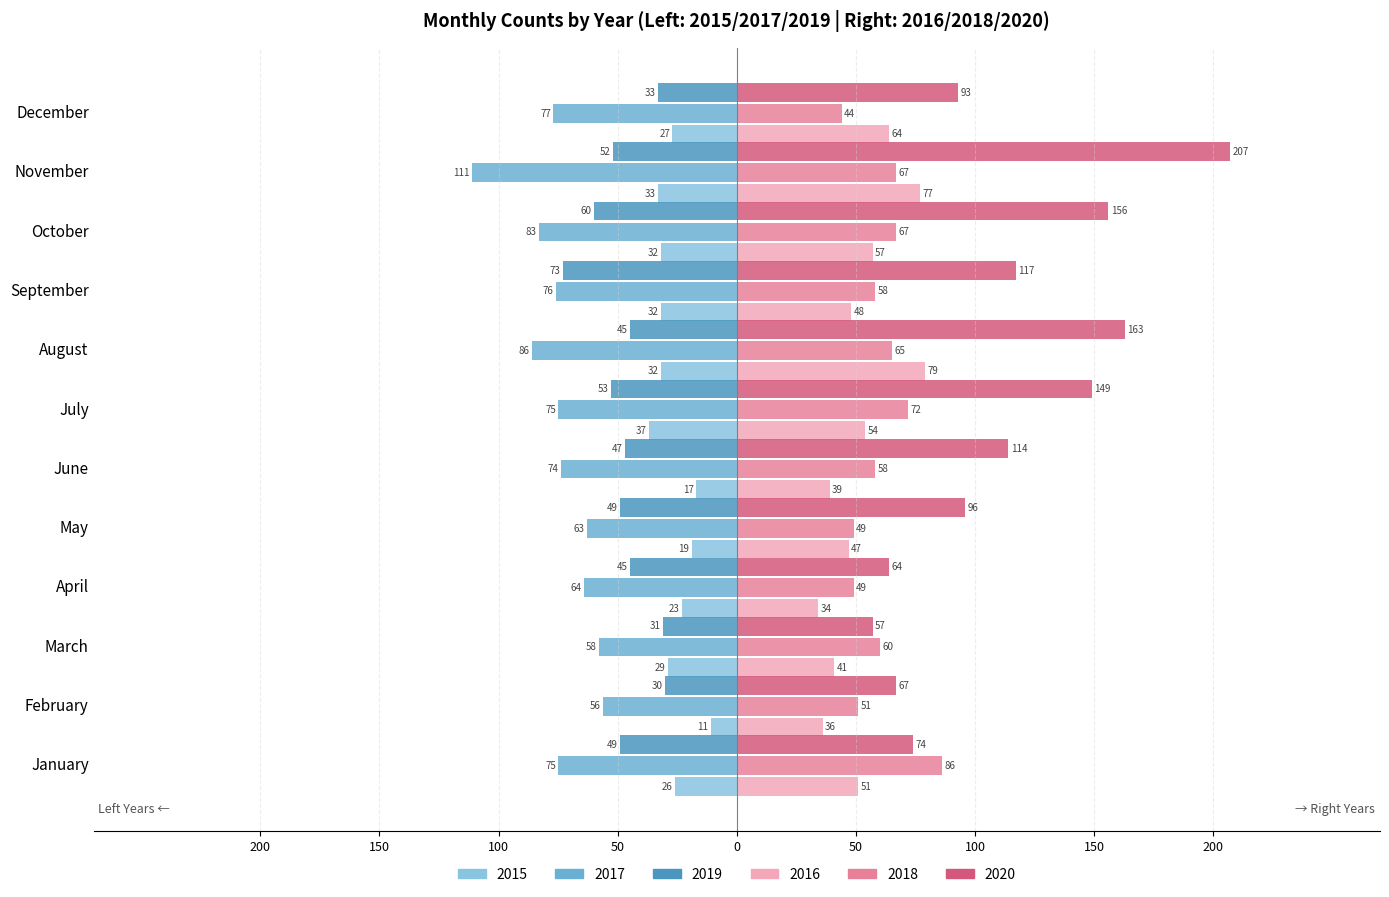

How many distinct data groups are displayed?

6